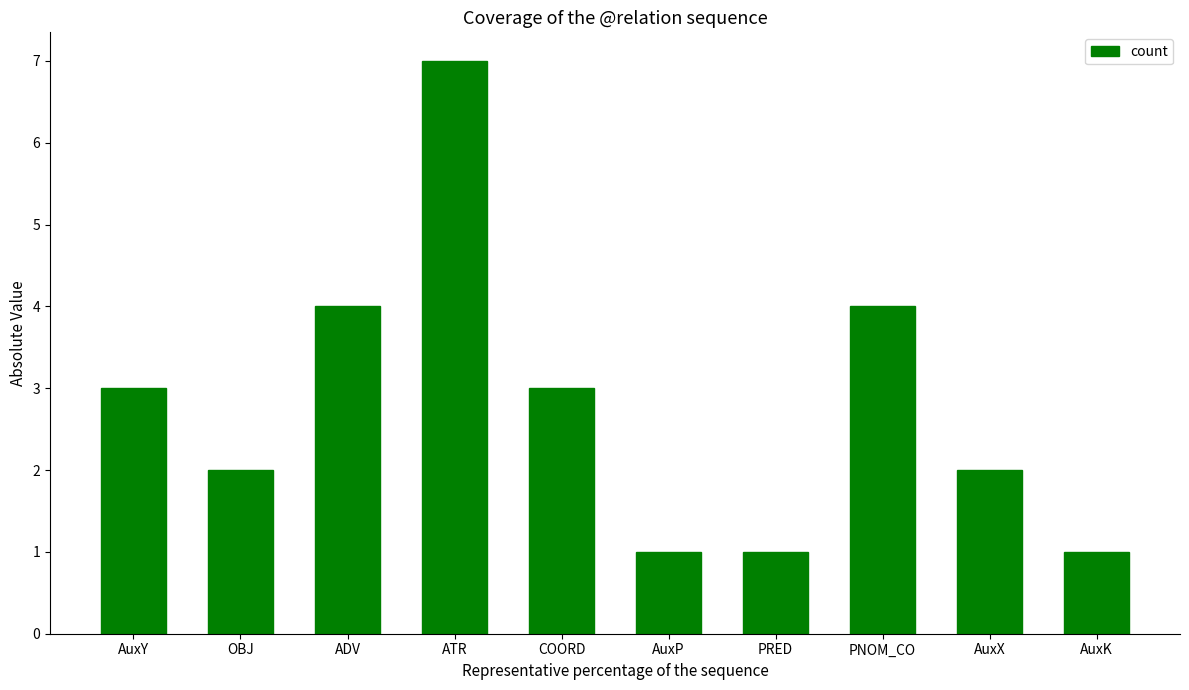

What position from the right is ADV?

8